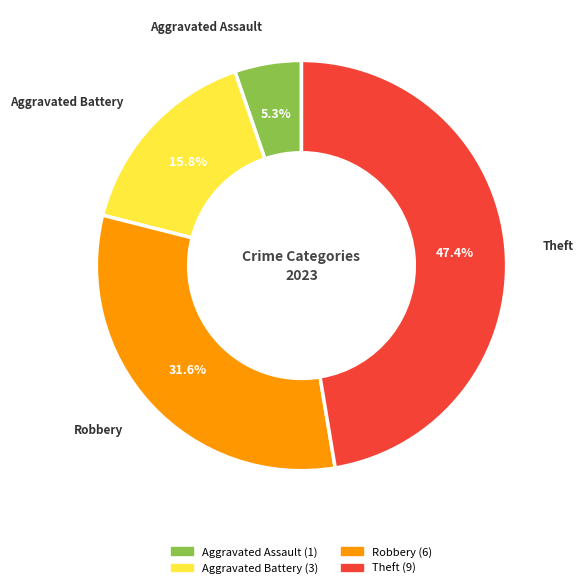

Is there a majority slice in this chart?

No